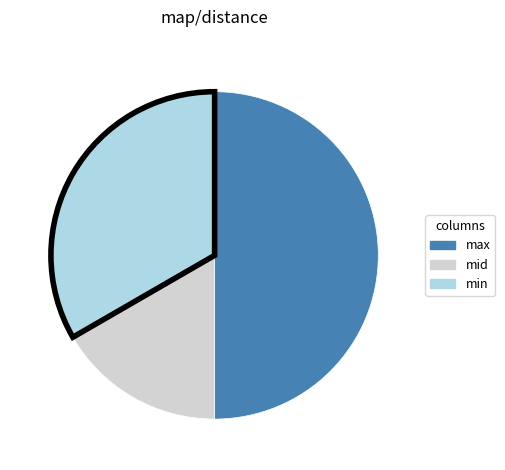

How many segments does this pie chart have?

3